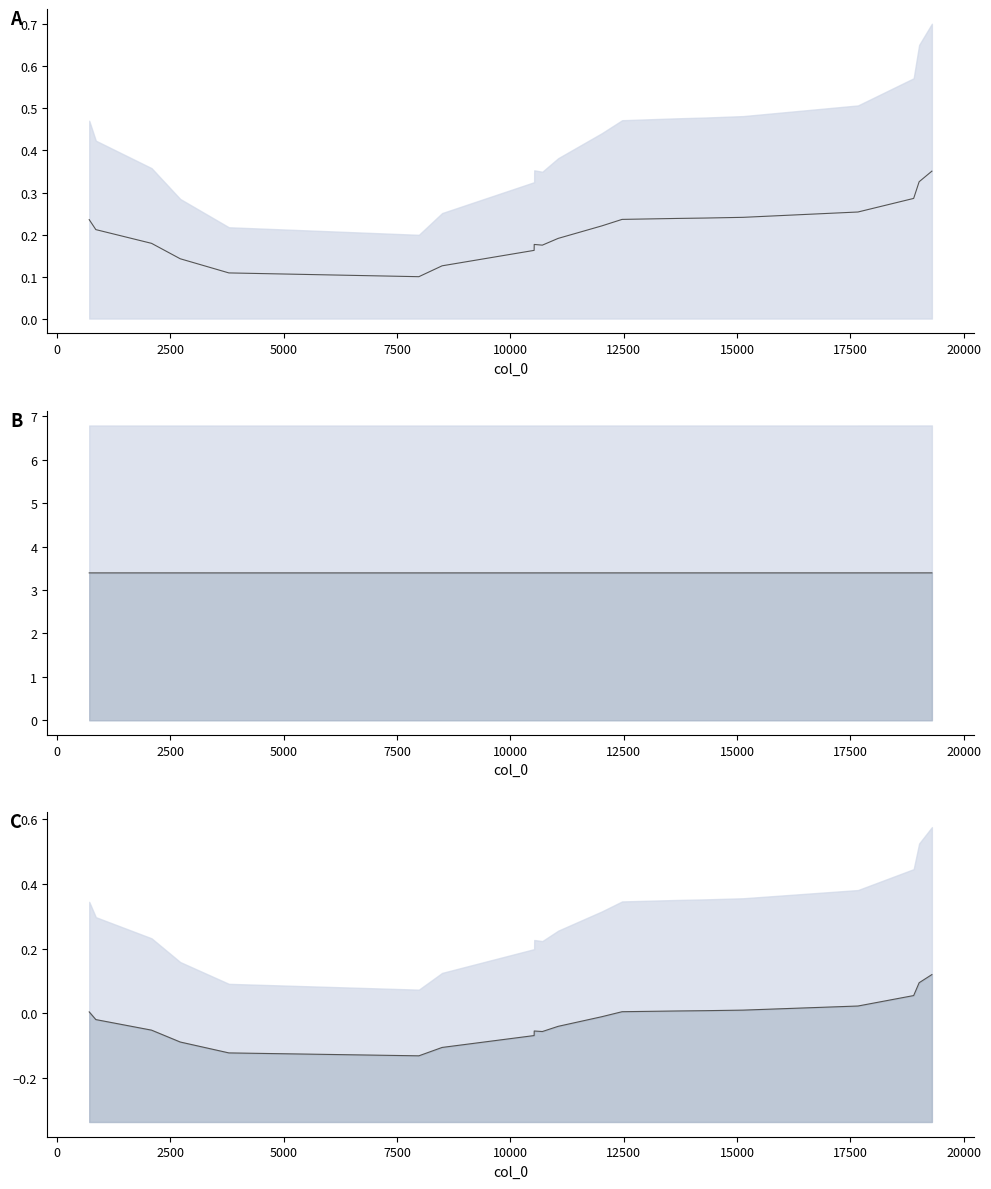

What is the maximum value for col_1 mid A?

0.4